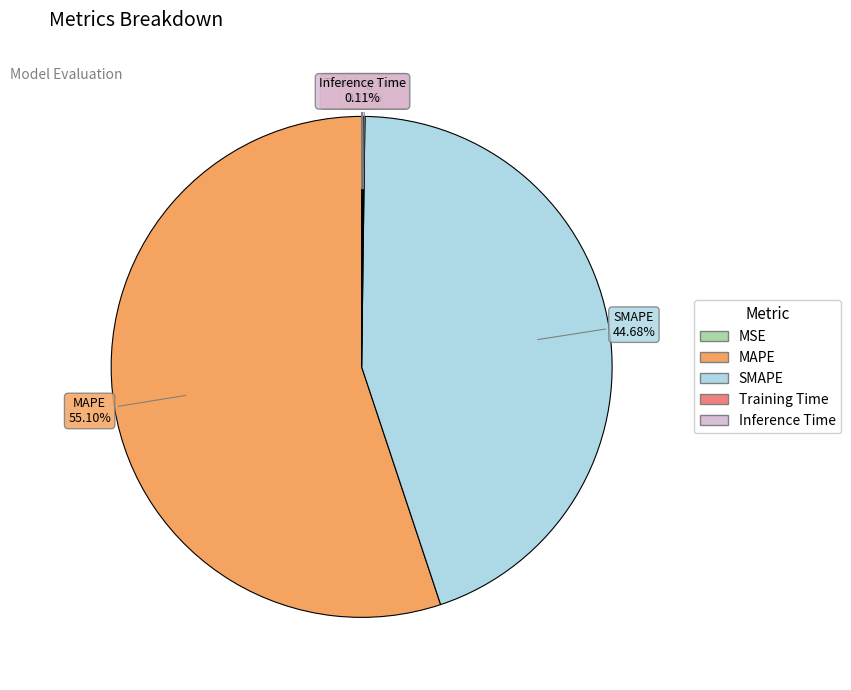

To the nearest percent, what is the difference between the largest and smallest slice percentages?

55%